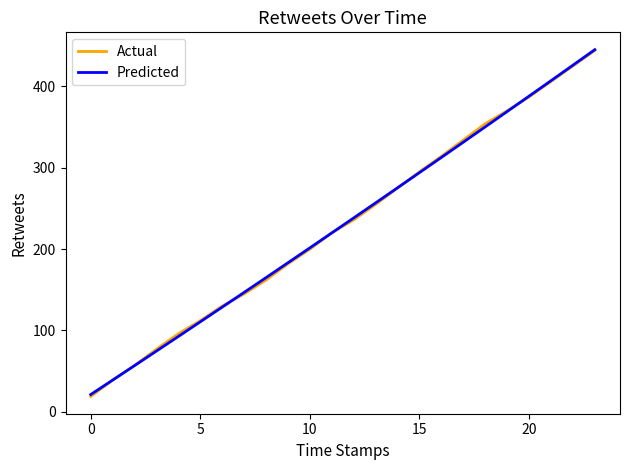

What is the maximum value for Predicted?

445.1